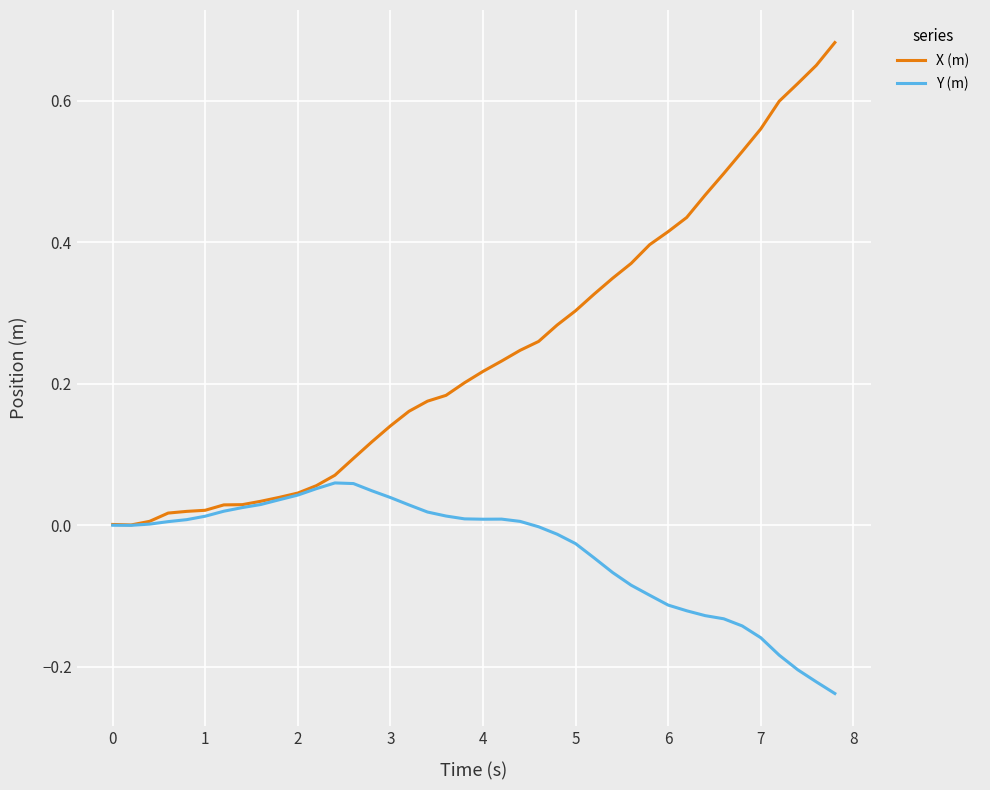

List the series in order of their peak value, highest first.

X (m), Y (m)